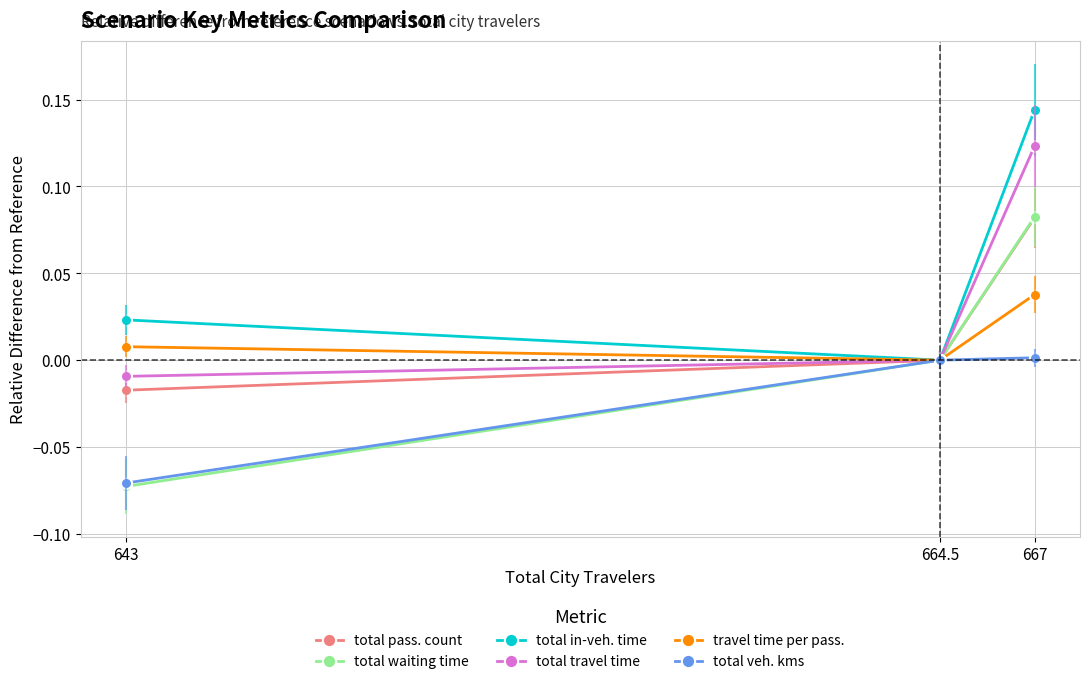

Count the number of data series in this chart.

6